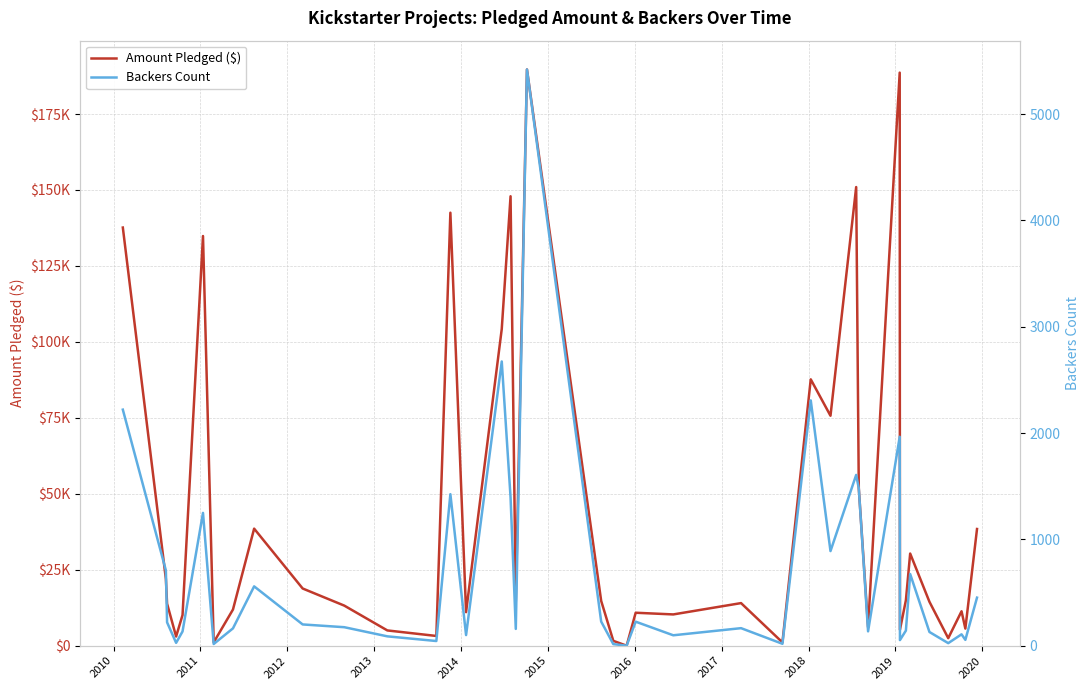

Rank the series by their average value, from lowest to highest.

Backers Count, Amount Pledged ($)